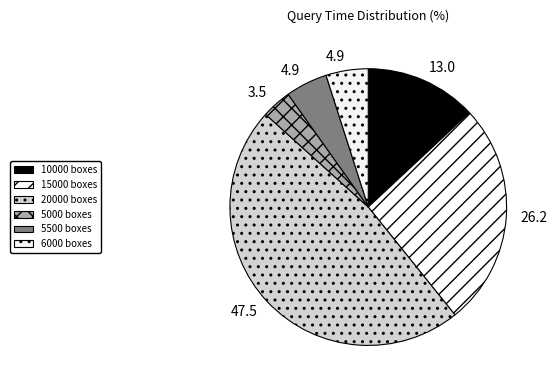

How many segments does this pie chart have?

6